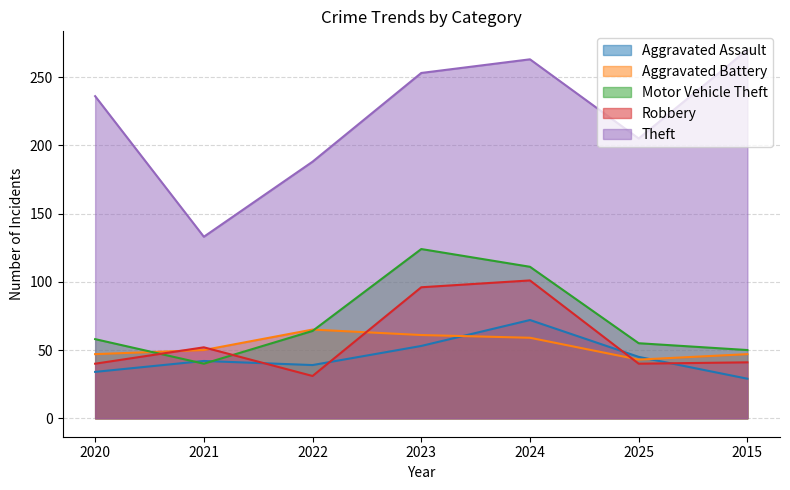

The Robbery series shows 47 at 2022. True or false?

False